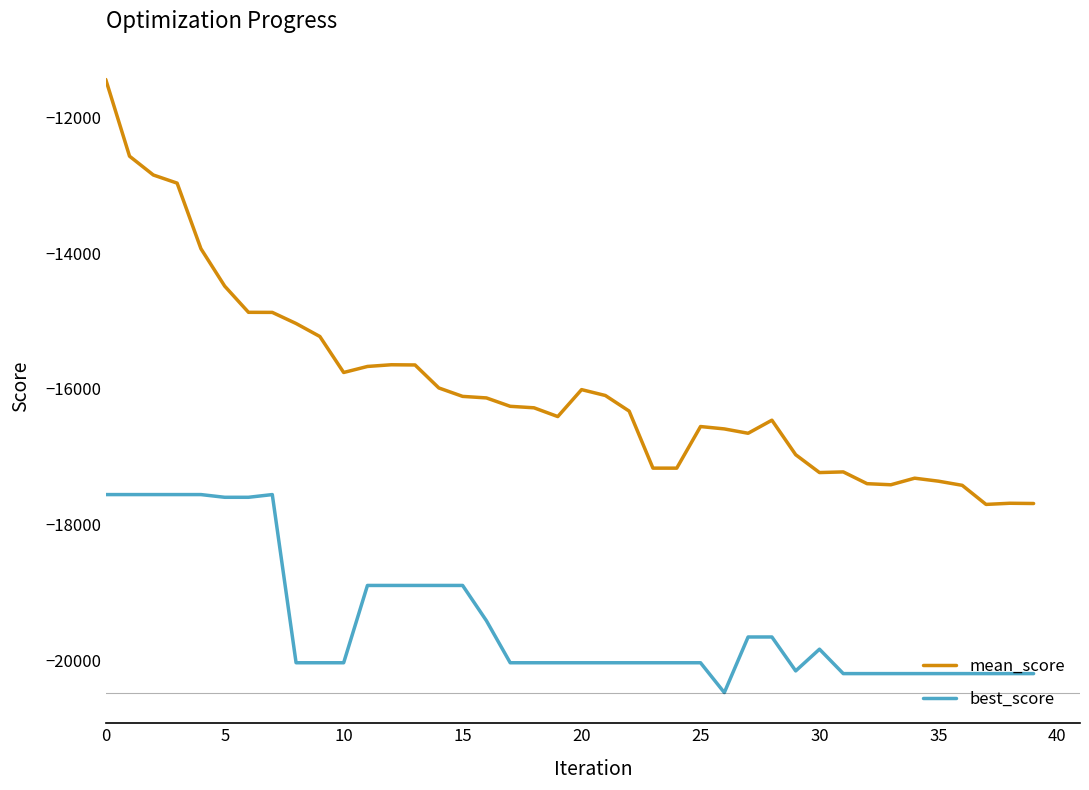

What is the minimum value for best_score?

-20480.0